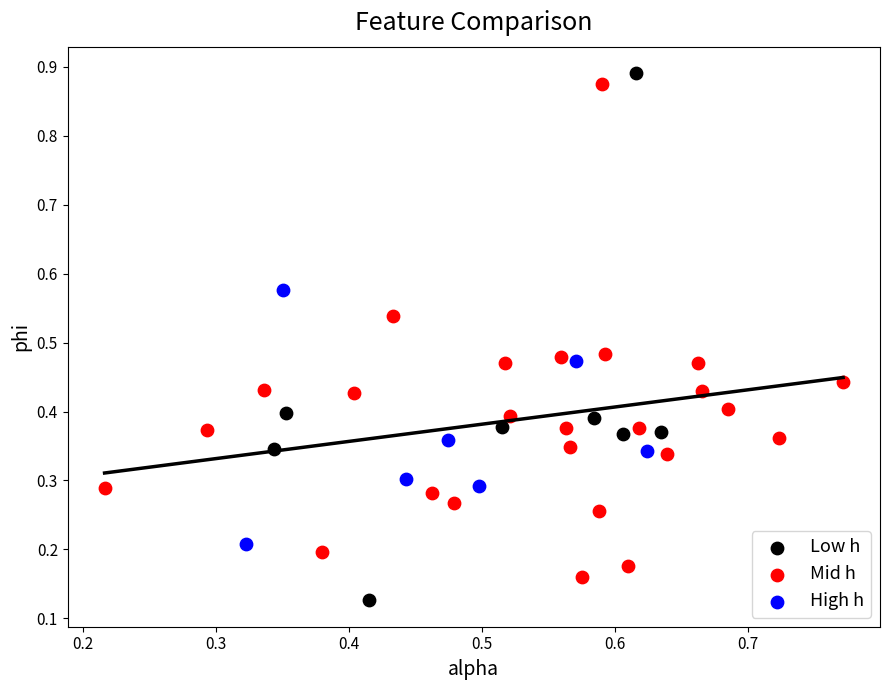

Which series has the largest Y range (max minus min)?

Low h